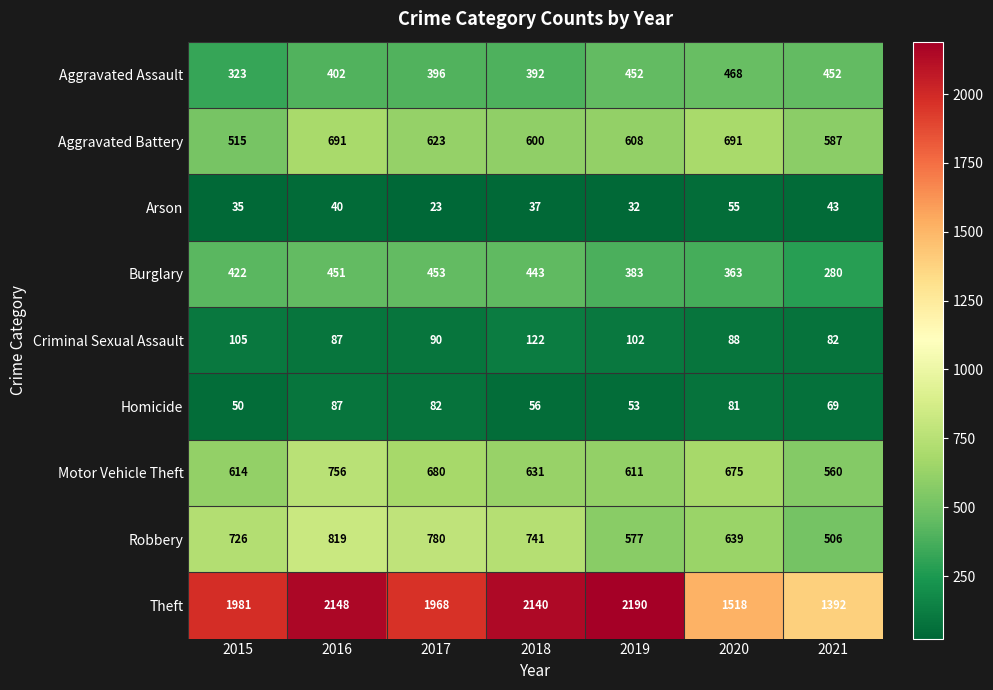

What is the difference between the second highest and second lowest values in the Robbery series?

203